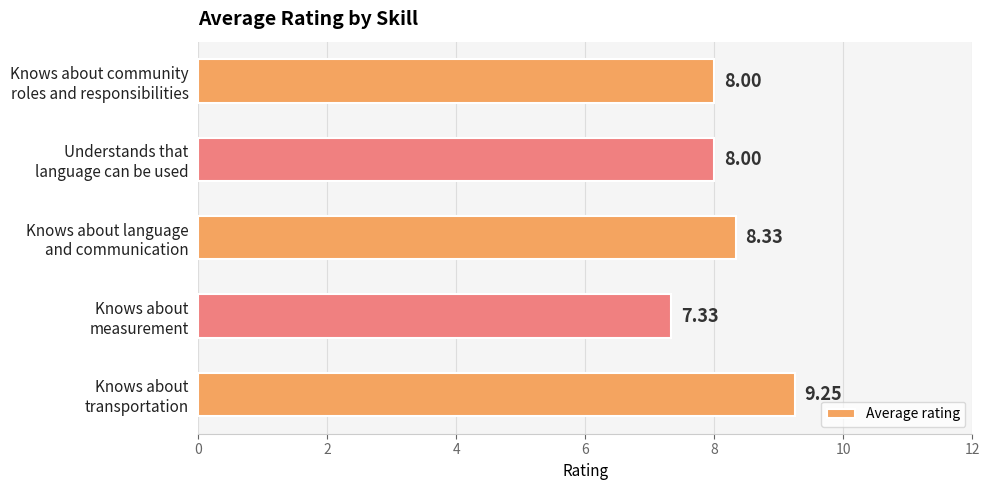

Which label corresponds to the smallest value in the chart?

Knows about
measurement